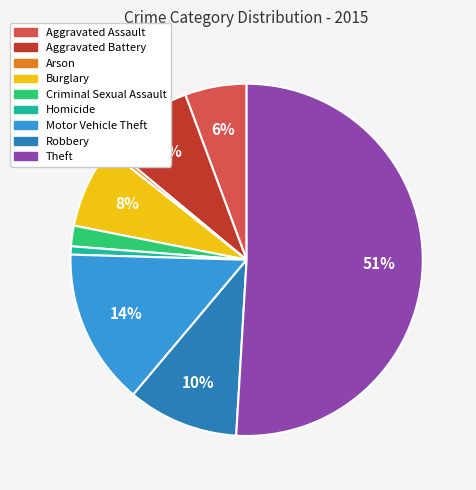

Is the sum of Aggravated Battery and Motor Vehicle Theft greater than half?

No